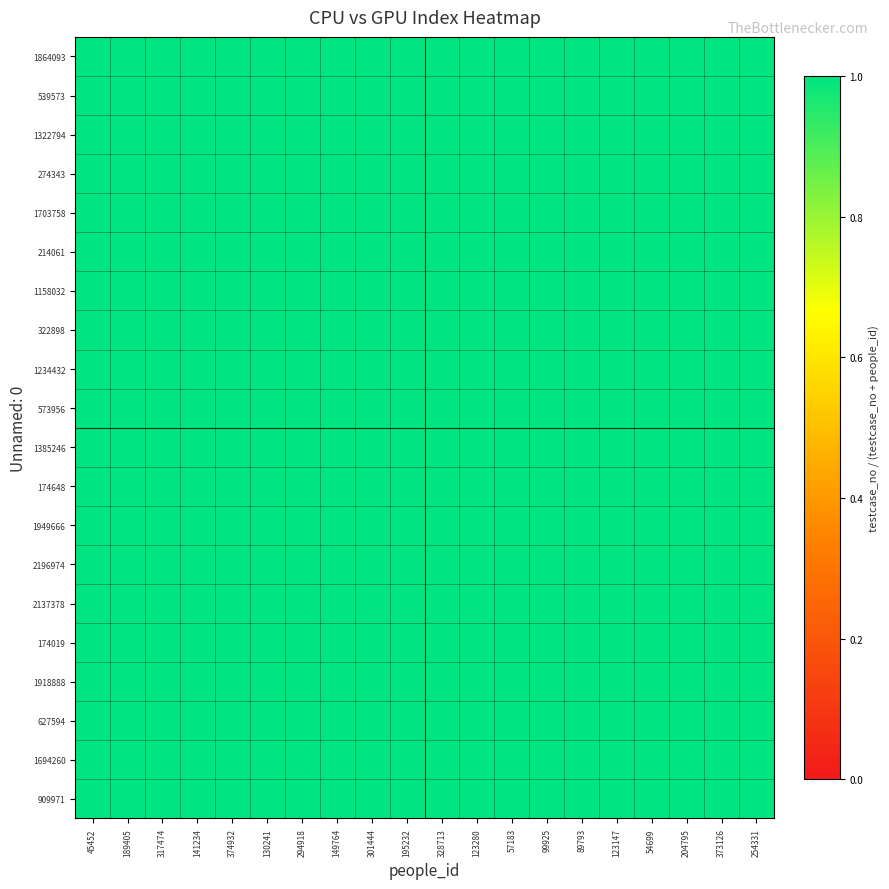

Reading right to left, what are all the values shown in this chart?

1864093: 254331=1.0	373126=1.0	204795=1.0	54699=1.0	123147=1.0	89793=1.0	99925=1.0	57183=1.0	123280=1.0	328713=1.0	195232=1.0	301444=1.0	149764=1.0	294918=1.0	130241=1.0	374932=1.0	141234=1.0	317474=1.0	189405=1.0	45452=1.0
539573: 254331=1.0	373126=1.0	204795=1.0	54699=1.0	123147=1.0	89793=1.0	99925=1.0	57183=1.0	123280=1.0	328713=1.0	195232=1.0	301444=1.0	149764=1.0	294918=1.0	130241=1.0	374932=1.0	141234=1.0	317474=1.0	189405=1.0	45452=1.0
1322794: 254331=1.0	373126=1.0	204795=1.0	54699=1.0	123147=1.0	89793=1.0	99925=1.0	57183=1.0	123280=1.0	328713=1.0	195232=1.0	301444=1.0	149764=1.0	294918=1.0	130241=1.0	374932=1.0	141234=1.0	317474=1.0	189405=1.0	45452=1.0
274343: 254331=1.0	373126=1.0	204795=1.0	54699=1.0	123147=1.0	89793=1.0	99925=1.0	57183=1.0	123280=1.0	328713=1.0	195232=1.0	301444=1.0	149764=1.0	294918=1.0	130241=1.0	374932=1.0	141234=1.0	317474=1.0	189405=1.0	45452=1.0
1703758: 254331=1.0	373126=1.0	204795=1.0	54699=1.0	123147=1.0	89793=1.0	99925=1.0	57183=1.0	123280=1.0	328713=1.0	195232=1.0	301444=1.0	149764=1.0	294918=1.0	130241=1.0	374932=1.0	141234=1.0	317474=1.0	189405=1.0	45452=1.0
214061: 254331=1.0	373126=1.0	204795=1.0	54699=1.0	123147=1.0	89793=1.0	99925=1.0	57183=1.0	123280=1.0	328713=1.0	195232=1.0	301444=1.0	149764=1.0	294918=1.0	130241=1.0	374932=1.0	141234=1.0	317474=1.0	189405=1.0	45452=1.0
1158032: 254331=1.0	373126=1.0	204795=1.0	54699=1.0	123147=1.0	89793=1.0	99925=1.0	57183=1.0	123280=1.0	328713=1.0	195232=1.0	301444=1.0	149764=1.0	294918=1.0	130241=1.0	374932=1.0	141234=1.0	317474=1.0	189405=1.0	45452=1.0
322898: 254331=1.0	373126=1.0	204795=1.0	54699=1.0	123147=1.0	89793=1.0	99925=1.0	57183=1.0	123280=1.0	328713=1.0	195232=1.0	301444=1.0	149764=1.0	294918=1.0	130241=1.0	374932=1.0	141234=1.0	317474=1.0	189405=1.0	45452=1.0
1234432: 254331=1.0	373126=1.0	204795=1.0	54699=1.0	123147=1.0	89793=1.0	99925=1.0	57183=1.0	123280=1.0	328713=1.0	195232=1.0	301444=1.0	149764=1.0	294918=1.0	130241=1.0	374932=1.0	141234=1.0	317474=1.0	189405=1.0	45452=1.0
573956: 254331=1.0	373126=1.0	204795=1.0	54699=1.0	123147=1.0	89793=1.0	99925=1.0	57183=1.0	123280=1.0	328713=1.0	195232=1.0	301444=1.0	149764=1.0	294918=1.0	130241=1.0	374932=1.0	141234=1.0	317474=1.0	189405=1.0	45452=1.0
1385246: 254331=1.0	373126=1.0	204795=1.0	54699=1.0	123147=1.0	89793=1.0	99925=1.0	57183=1.0	123280=1.0	328713=1.0	195232=1.0	301444=1.0	149764=1.0	294918=1.0	130241=1.0	374932=1.0	141234=1.0	317474=1.0	189405=1.0	45452=1.0
174648: 254331=1.0	373126=1.0	204795=1.0	54699=1.0	123147=1.0	89793=1.0	99925=1.0	57183=1.0	123280=1.0	328713=1.0	195232=1.0	301444=1.0	149764=1.0	294918=1.0	130241=1.0	374932=1.0	141234=1.0	317474=1.0	189405=1.0	45452=1.0
1949666: 254331=1.0	373126=1.0	204795=1.0	54699=1.0	123147=1.0	89793=1.0	99925=1.0	57183=1.0	123280=1.0	328713=1.0	195232=1.0	301444=1.0	149764=1.0	294918=1.0	130241=1.0	374932=1.0	141234=1.0	317474=1.0	189405=1.0	45452=1.0
2196974: 254331=1.0	373126=1.0	204795=1.0	54699=1.0	123147=1.0	89793=1.0	99925=1.0	57183=1.0	123280=1.0	328713=1.0	195232=1.0	301444=1.0	149764=1.0	294918=1.0	130241=1.0	374932=1.0	141234=1.0	317474=1.0	189405=1.0	45452=1.0
2137378: 254331=1.0	373126=1.0	204795=1.0	54699=1.0	123147=1.0	89793=1.0	99925=1.0	57183=1.0	123280=1.0	328713=1.0	195232=1.0	301444=1.0	149764=1.0	294918=1.0	130241=1.0	374932=1.0	141234=1.0	317474=1.0	189405=1.0	45452=1.0
174019: 254331=1.0	373126=1.0	204795=1.0	54699=1.0	123147=1.0	89793=1.0	99925=1.0	57183=1.0	123280=1.0	328713=1.0	195232=1.0	301444=1.0	149764=1.0	294918=1.0	130241=1.0	374932=1.0	141234=1.0	317474=1.0	189405=1.0	45452=1.0
1918888: 254331=1.0	373126=1.0	204795=1.0	54699=1.0	123147=1.0	89793=1.0	99925=1.0	57183=1.0	123280=1.0	328713=1.0	195232=1.0	301444=1.0	149764=1.0	294918=1.0	130241=1.0	374932=1.0	141234=1.0	317474=1.0	189405=1.0	45452=1.0
627594: 254331=1.0	373126=1.0	204795=1.0	54699=1.0	123147=1.0	89793=1.0	99925=1.0	57183=1.0	123280=1.0	328713=1.0	195232=1.0	301444=1.0	149764=1.0	294918=1.0	130241=1.0	374932=1.0	141234=1.0	317474=1.0	189405=1.0	45452=1.0
1694260: 254331=1.0	373126=1.0	204795=1.0	54699=1.0	123147=1.0	89793=1.0	99925=1.0	57183=1.0	123280=1.0	328713=1.0	195232=1.0	301444=1.0	149764=1.0	294918=1.0	130241=1.0	374932=1.0	141234=1.0	317474=1.0	189405=1.0	45452=1.0
909971: 254331=1.0	373126=1.0	204795=1.0	54699=1.0	123147=1.0	89793=1.0	99925=1.0	57183=1.0	123280=1.0	328713=1.0	195232=1.0	301444=1.0	149764=1.0	294918=1.0	130241=1.0	374932=1.0	141234=1.0	317474=1.0	189405=1.0	45452=1.0